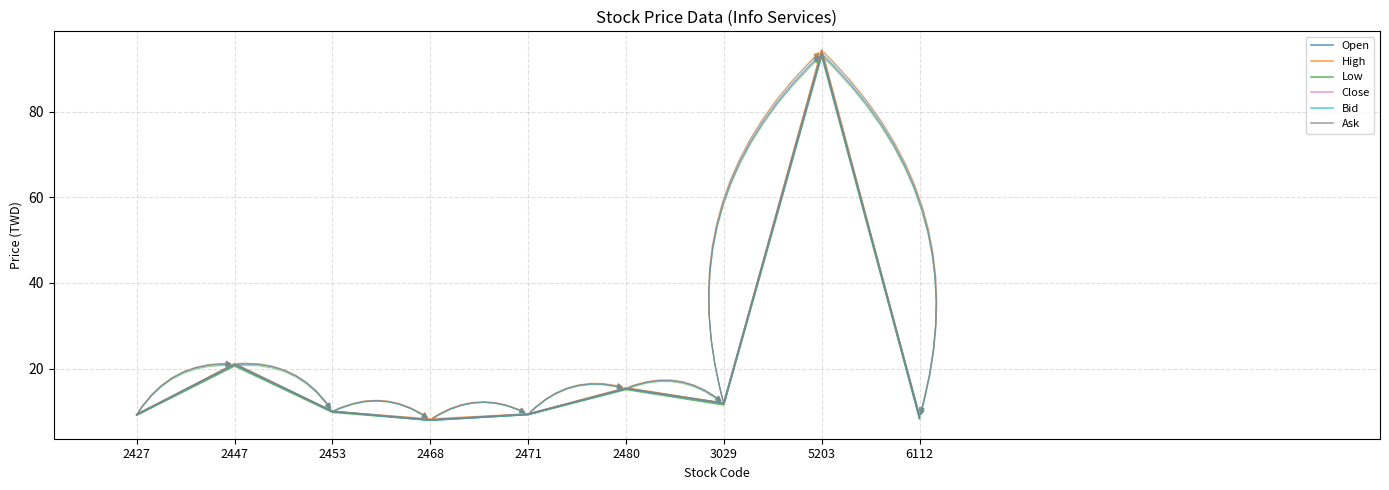

Does the chart display data point markers on the line(s)?

No